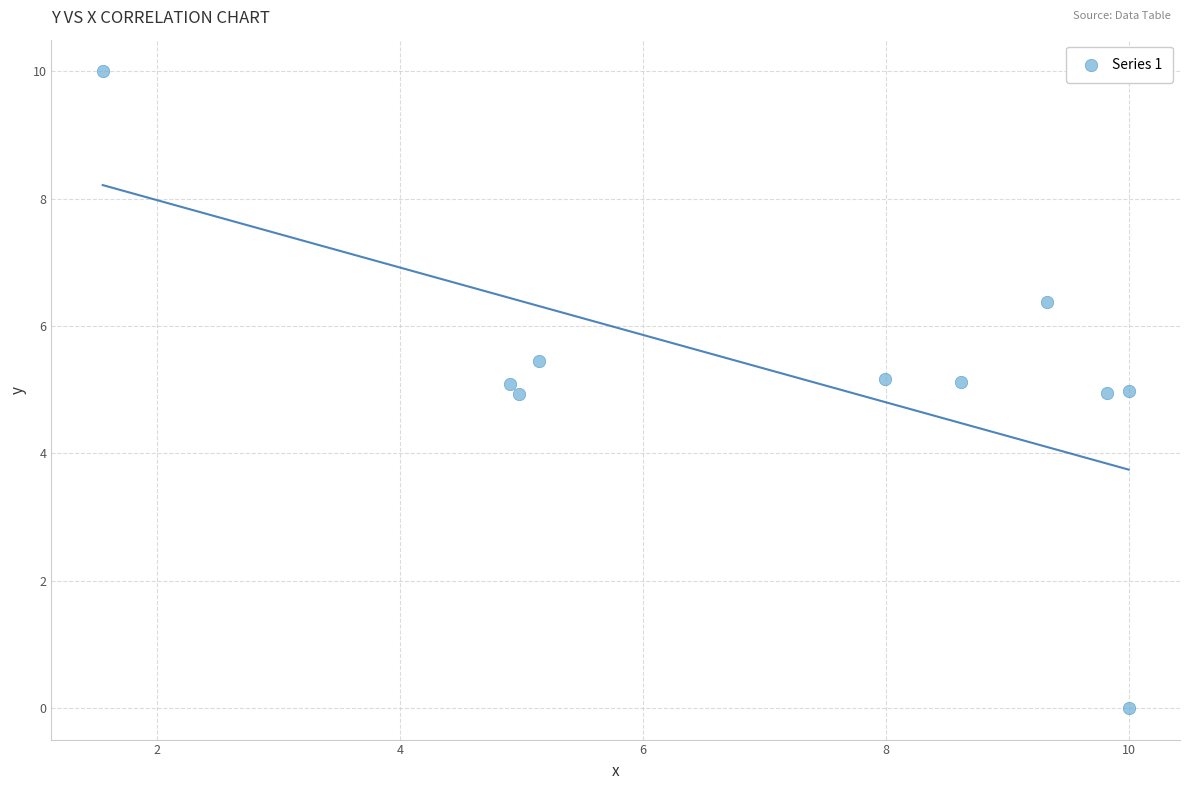

What is the range of Y values (max minus min)?

10.0